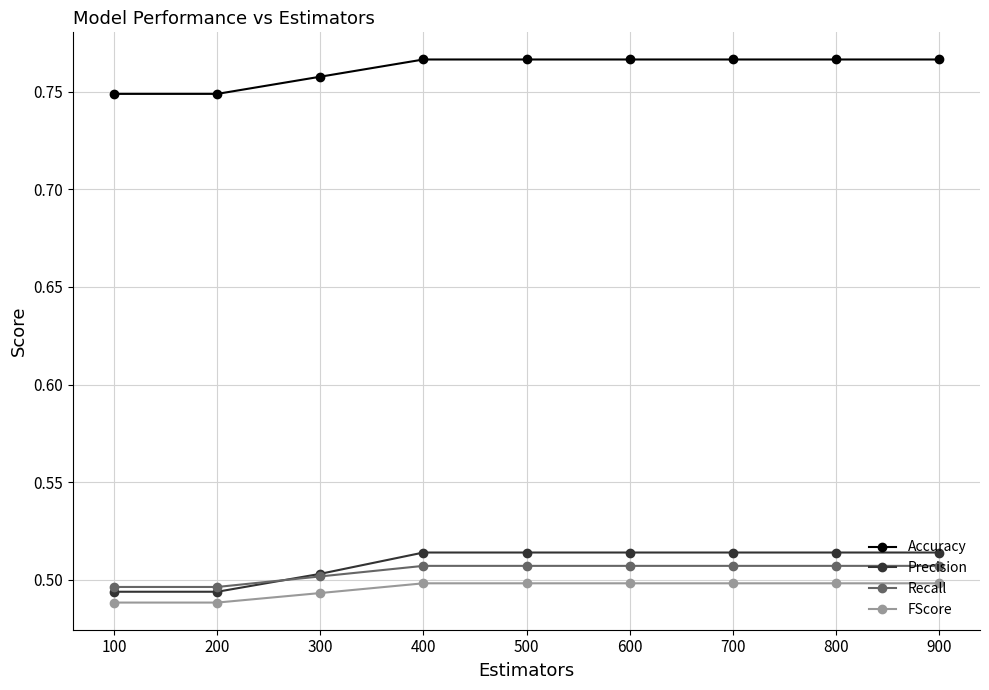

What is the total value across all series at 600?

2.3